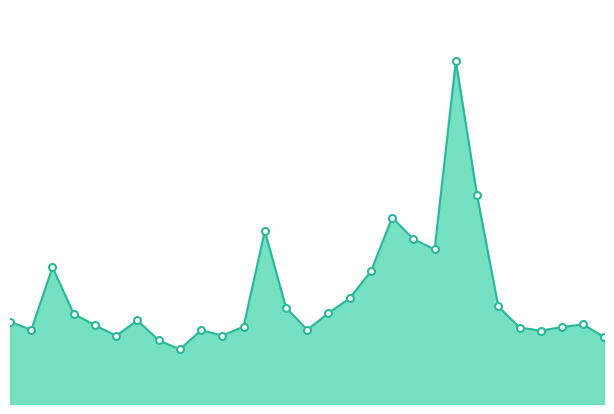

Is this an area chart (filled region under the line)?

Yes